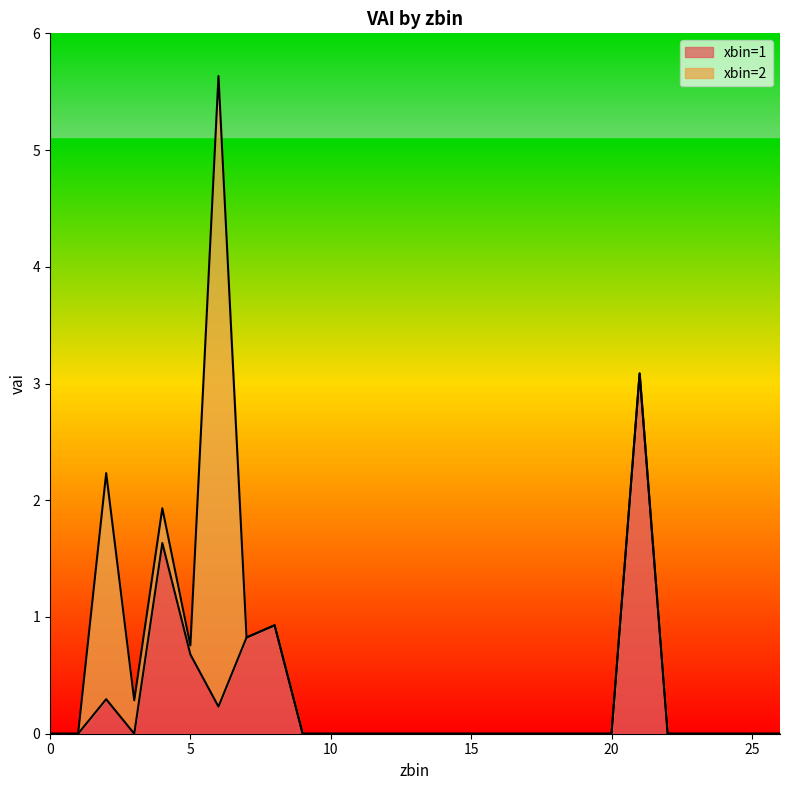

Reading left to right, extract all data points from this chart.

0=0.0	1=0.0	2=0.3	3=0.0	4=1.6	5=0.7	6=0.2	7=0.8	8=0.9	9=0.0	10=0.0	11=0.0	12=0.0	13=0.0	14=0.0	15=0.0	16=0.0	17=0.0	18=0.0	19=0.0	20=0.0	21=3.1	22=0.0	23=0.0	24=0.0	25=0.0	26=0.0